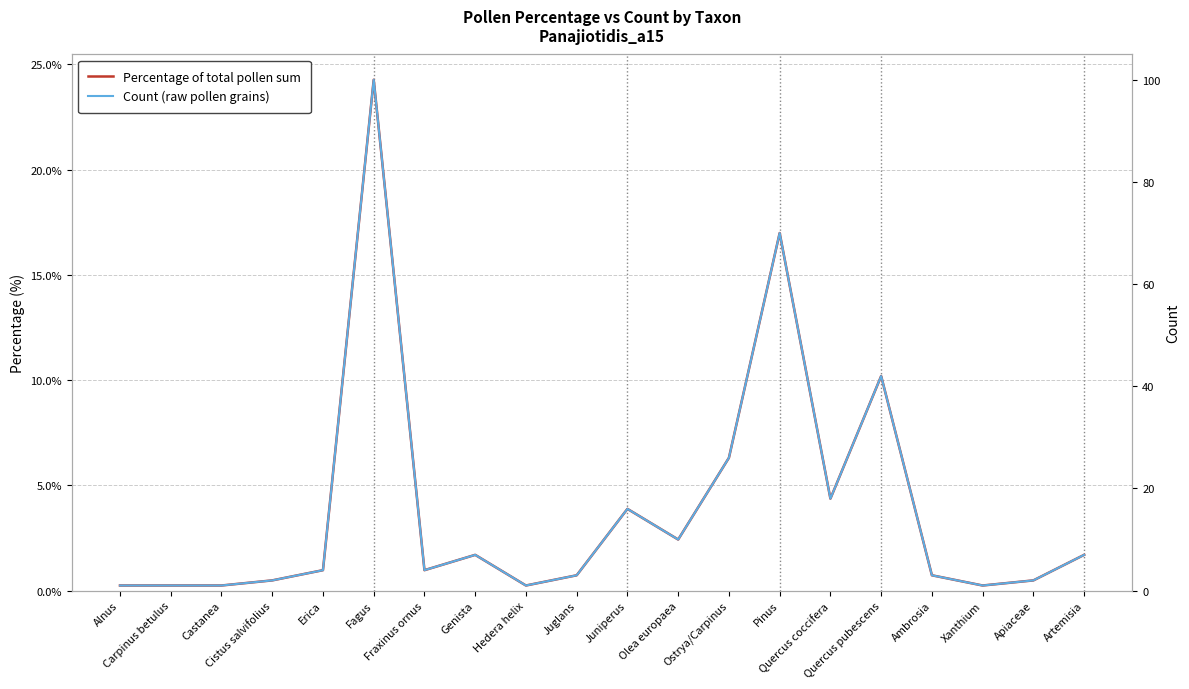

Reading right to left, what are all the values shown in this chart?

Percentage of total pollen sum: 1.7	0.5	0.2	0.7	10.2	4.4	17.0	6.3	2.4	3.9	0.7	0.2	1.7	1.0	24.3	1.0	0.5	0.2	0.2	0.2
Count (raw pollen grains): 7.0	2.0	1.0	3.0	42.0	18.0	70.0	26.0	10.0	16.0	3.0	1.0	7.0	4.0	100.0	4.0	2.0	1.0	1.0	1.0